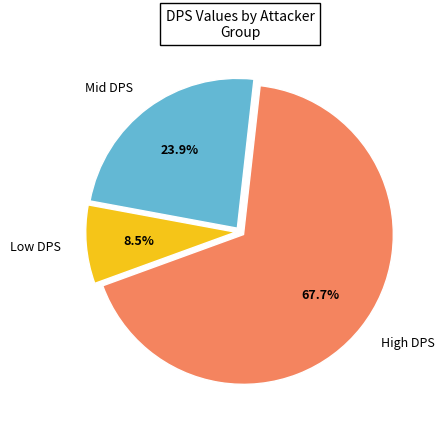

Is there a majority slice in this chart?

Yes